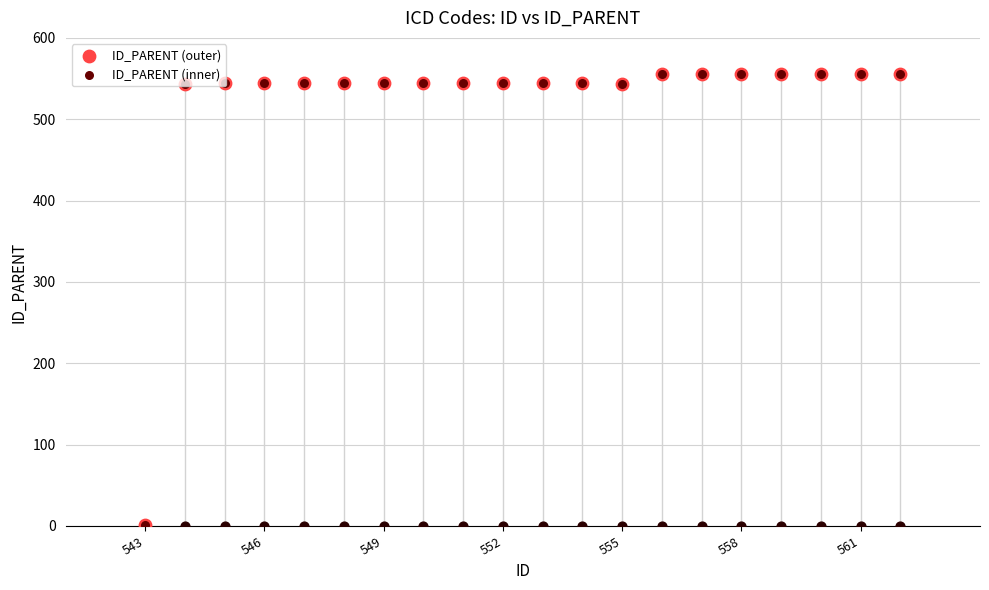

Which series reaches the maximum Y coordinate?

ID_PARENT (outer)